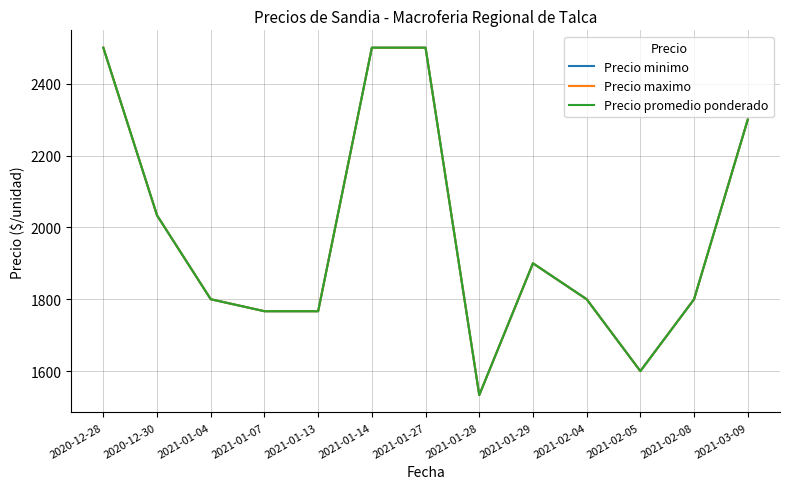

Which series has the largest total across all categories?

Precio minimo